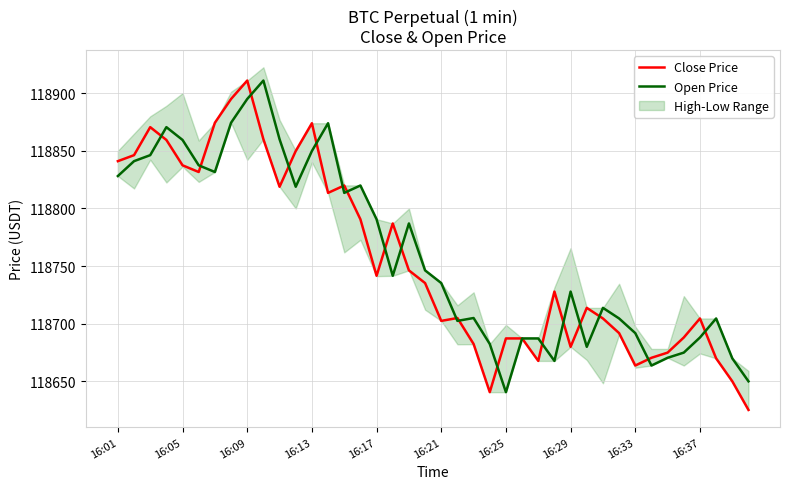

True or false: Close Price has a value of 118741.6 at 16:17.

True